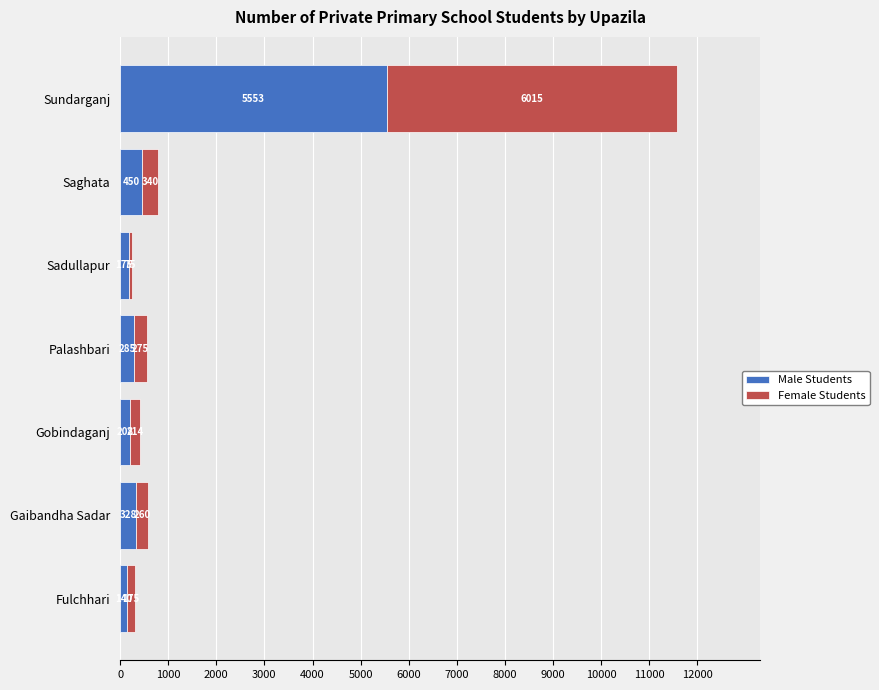

List the labels in order of Male Students value, largest first.

Sundarganj, Saghata, Gaibandha Sadar, Palashbari, Gobindaganj, Sadullapur, Fulchhari